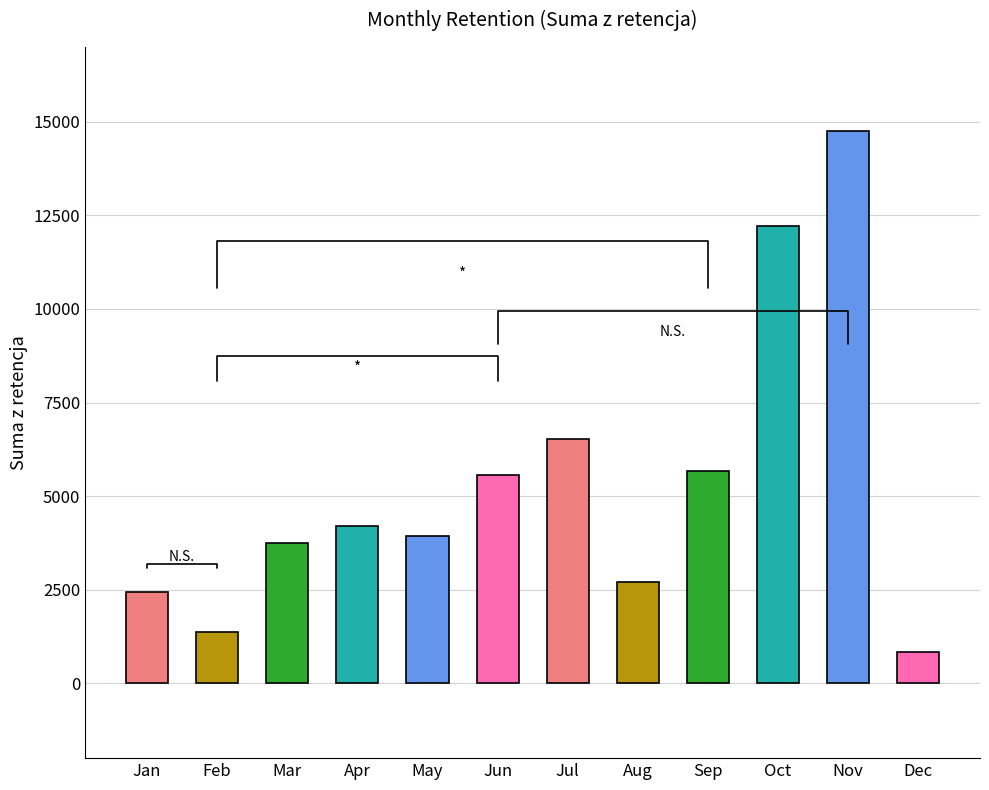

What is the value of the 8th bar from the left?

2698